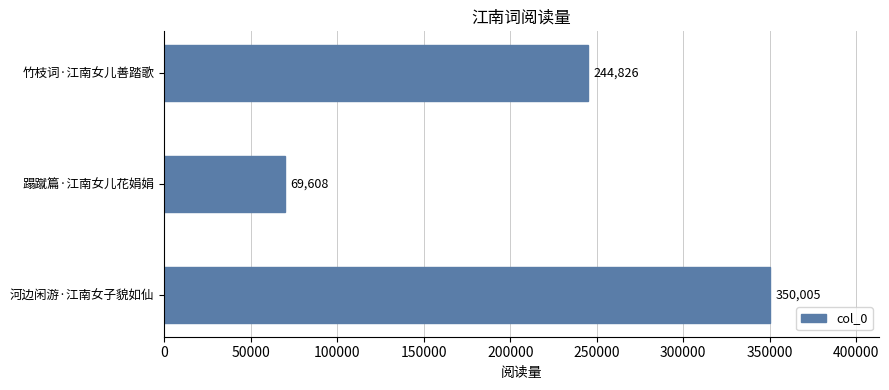

Does the chart contain any negative values?

No